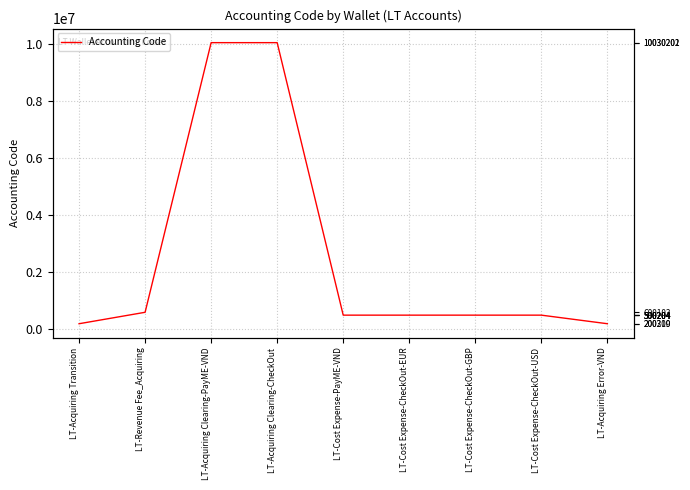

The chart shows a value of 194270 at LT-Cost Expense-CheckOut-GBP. True or false?

False